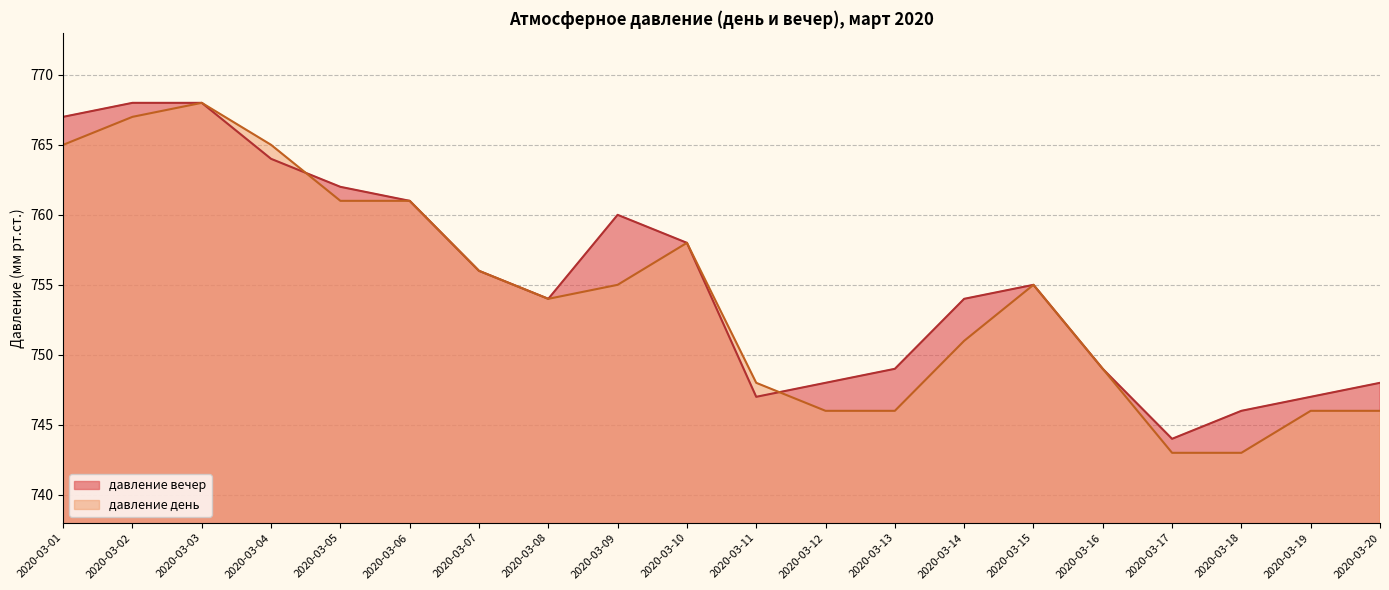

Which has a higher value, 2020-03-14 or 2020-03-09?

2020-03-09